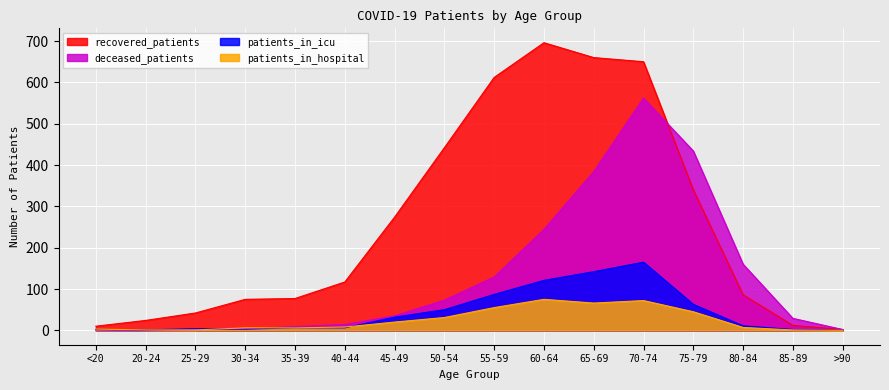

Where is the first local minimum for patients_in_icu?

20-24